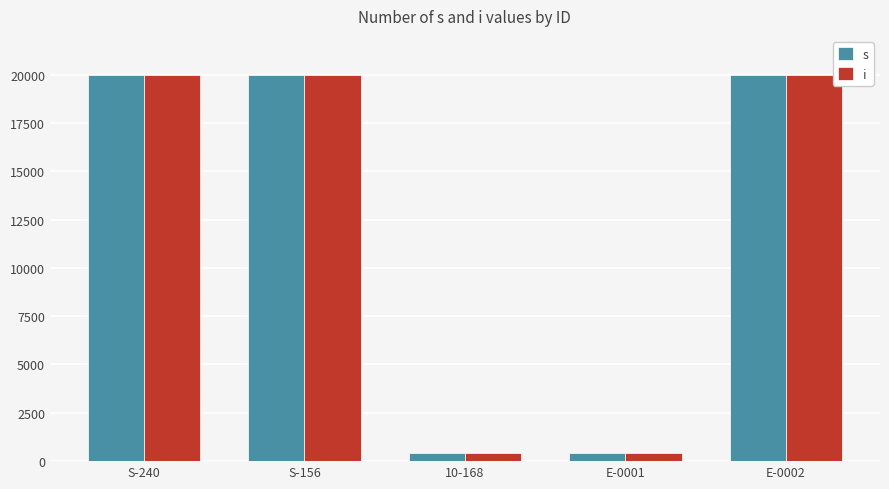

How many categories are shown in the chart?

5